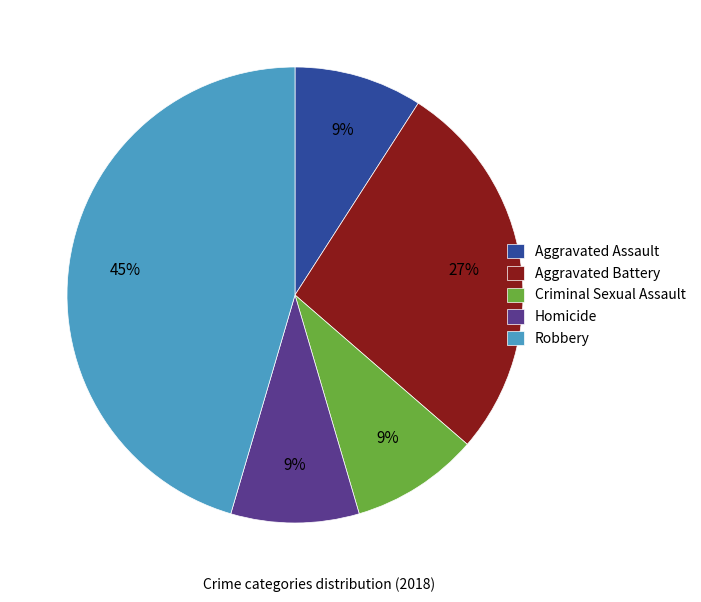

The Aggravated Battery slice represents 27% of the pie. True or false?

True